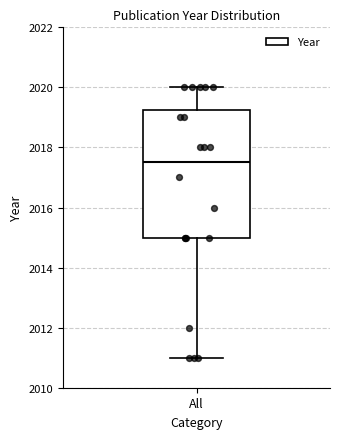

Transcribe this box plot: give where the median line is, the range the box spans, and where the two whiskers end, as read against the y-axis. The values are not printed on the chart, so give them approximately, as read against the axis.

median 2017.6, box 2015.0 to 2019.2, whiskers 2011.0 to 2020.0